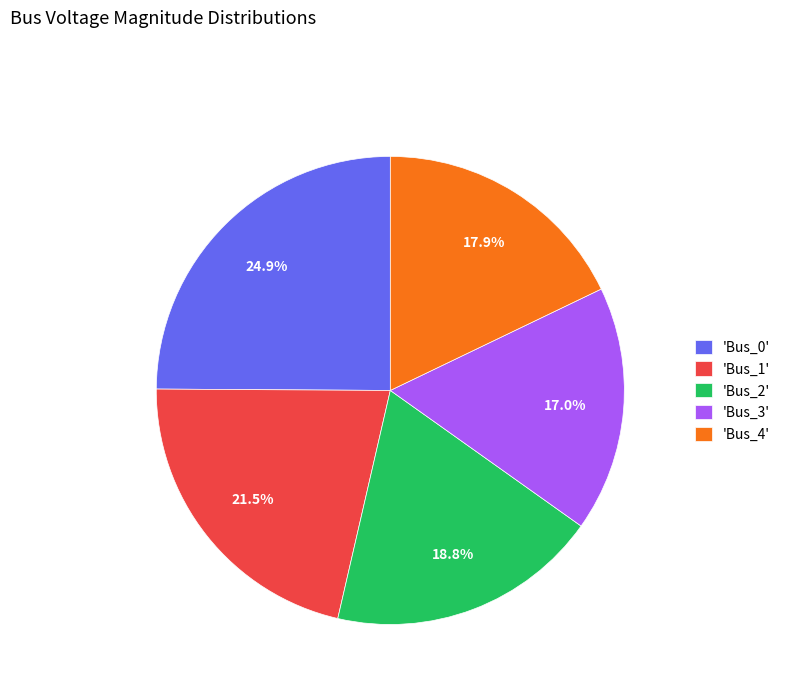

Count the number of slices in the pie.

5